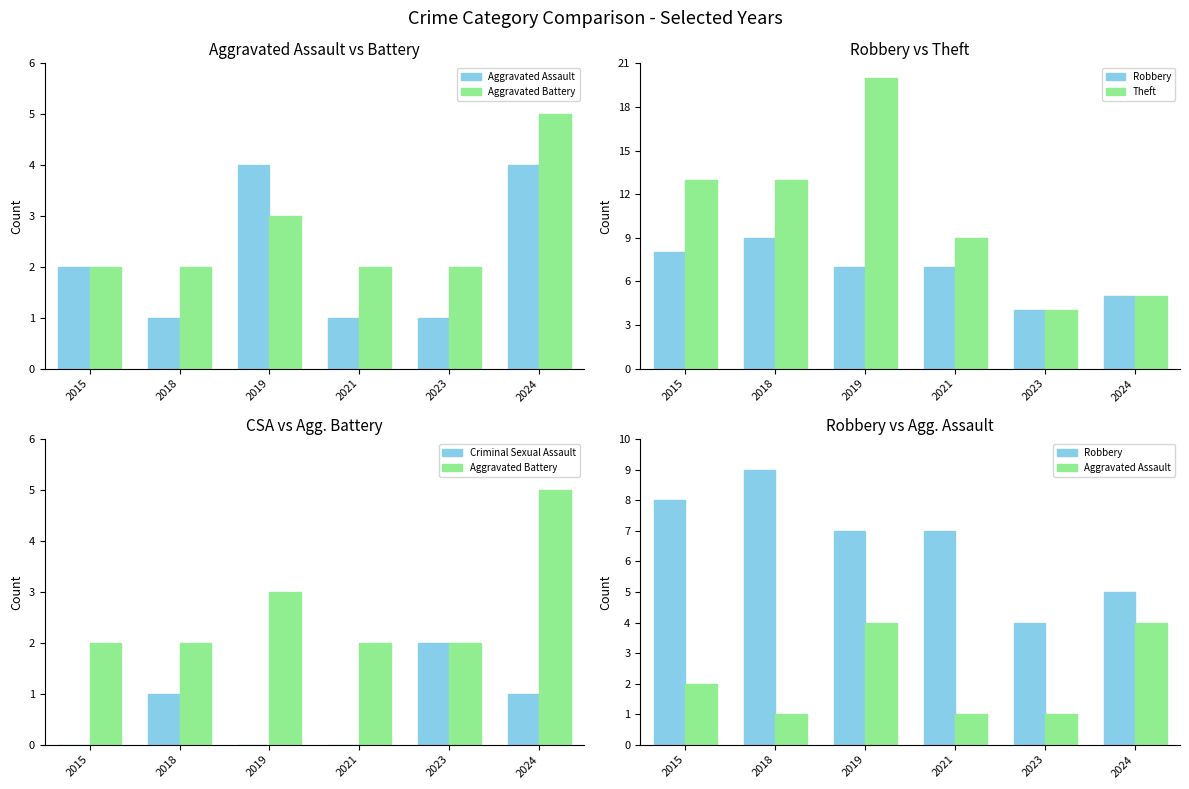

At 2023, list the series in order from largest to smallest.

Robbery, Theft, Aggravated Battery, Criminal Sexual Assault, Aggravated Assault